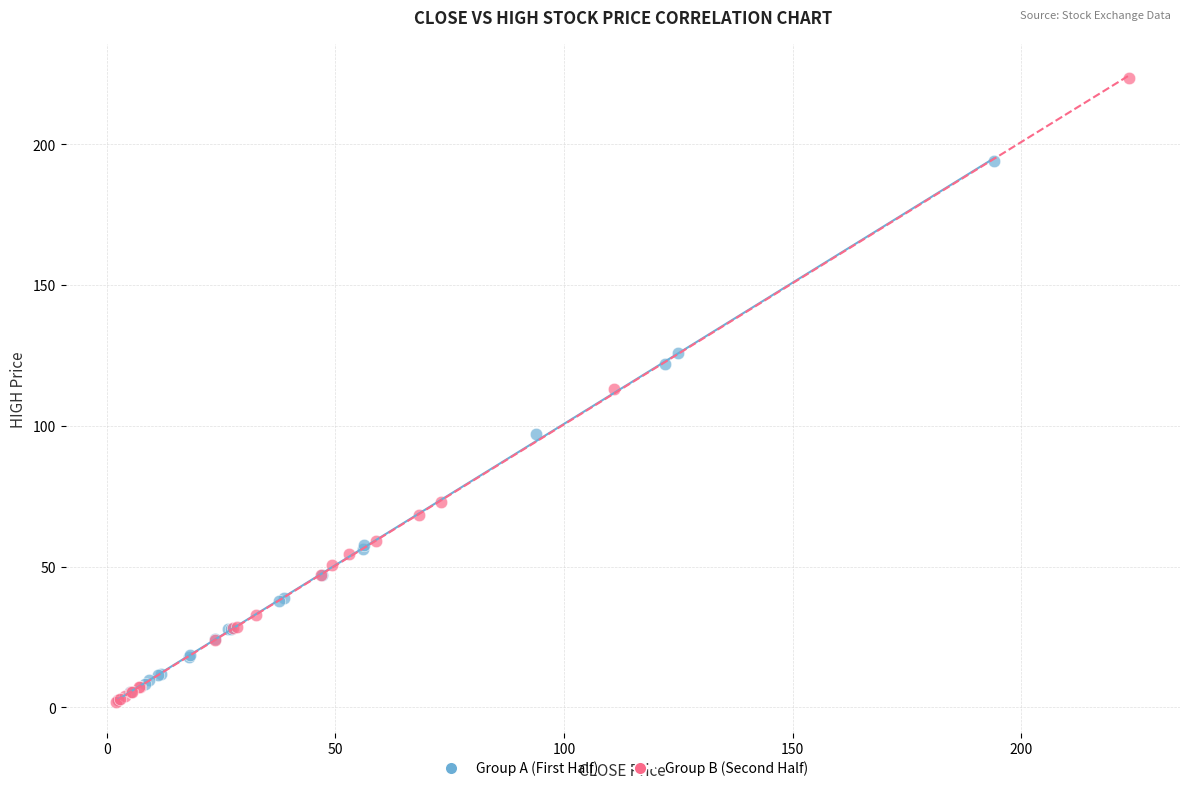

Which series contains the highest Y value?

Group B (Second Half)